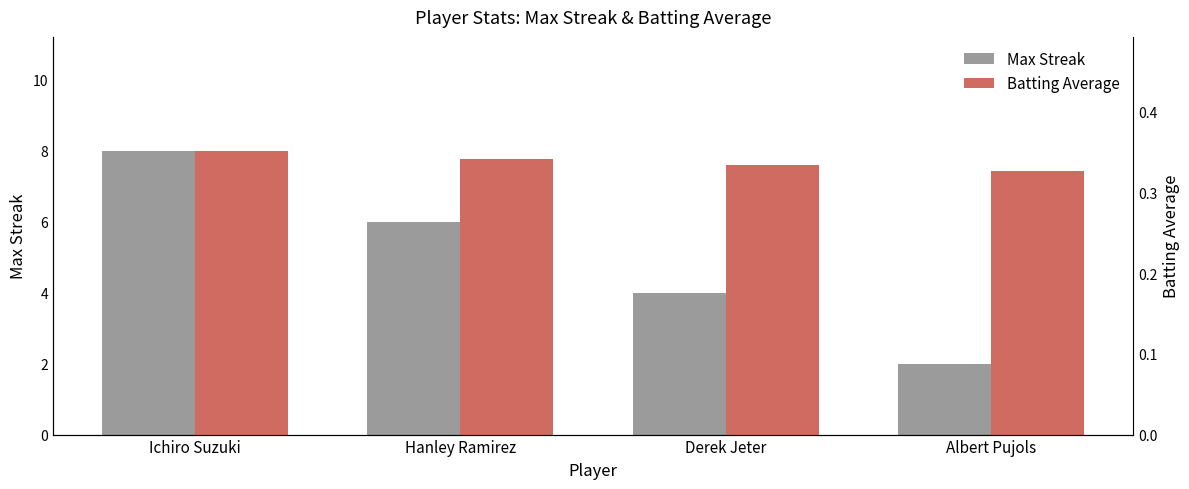

How many bars are there in each group?

2